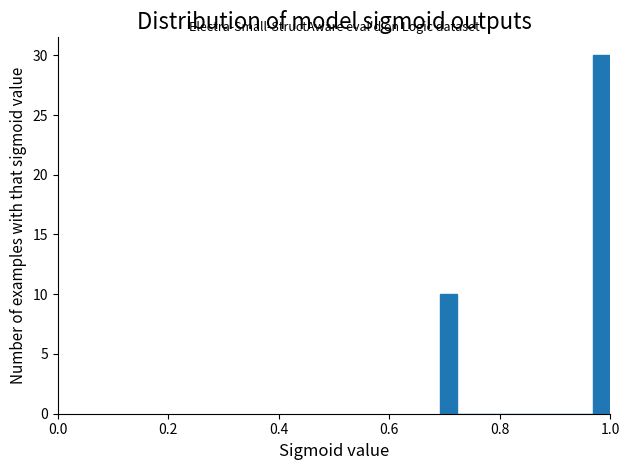

Around what value on the x-axis is the tallest bar? Give the approximate position of its centre, as read against the axis.

0.98